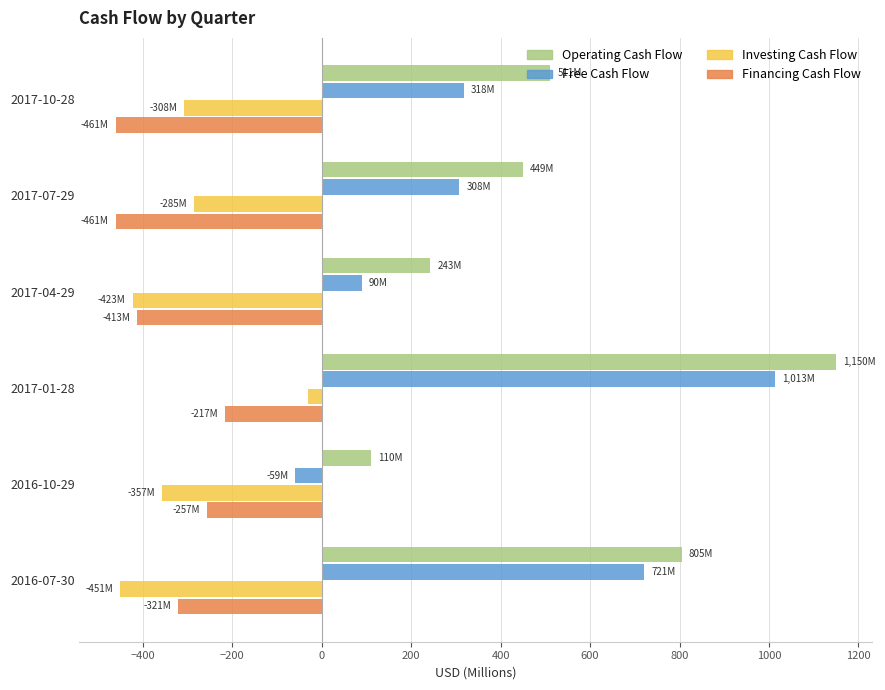

What is the sum of all Operating Cash Flow values?

3268